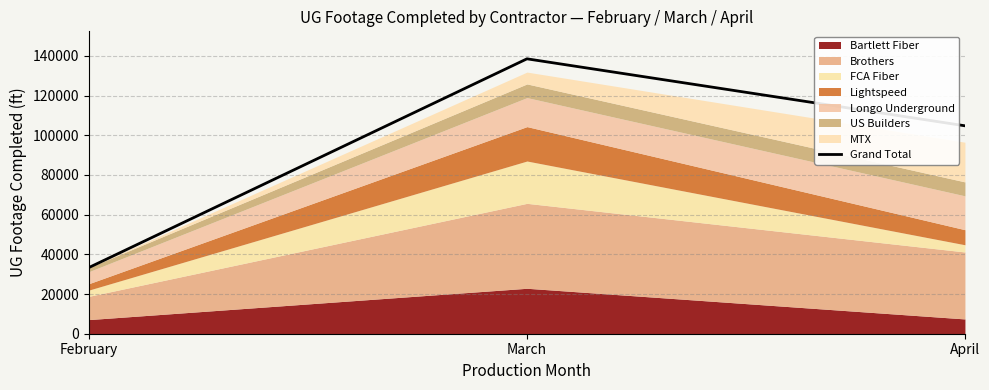

The value at March is 138513. True or false?

True